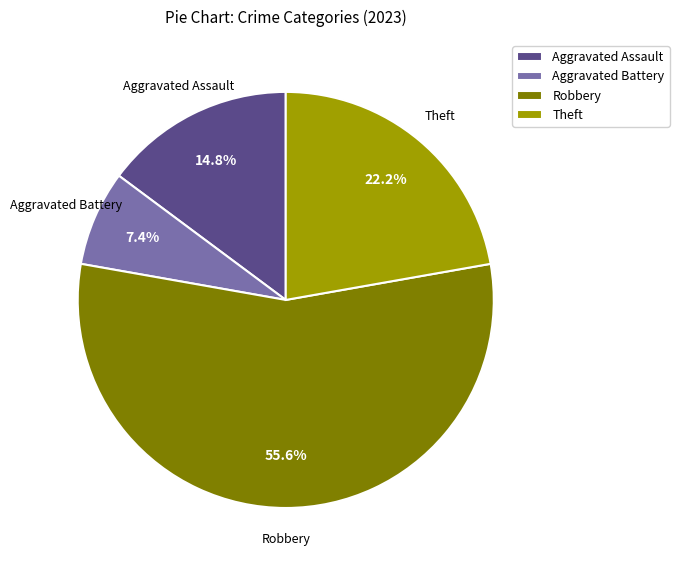

What percentage do Theft and Aggravated Assault together represent?

37.0%